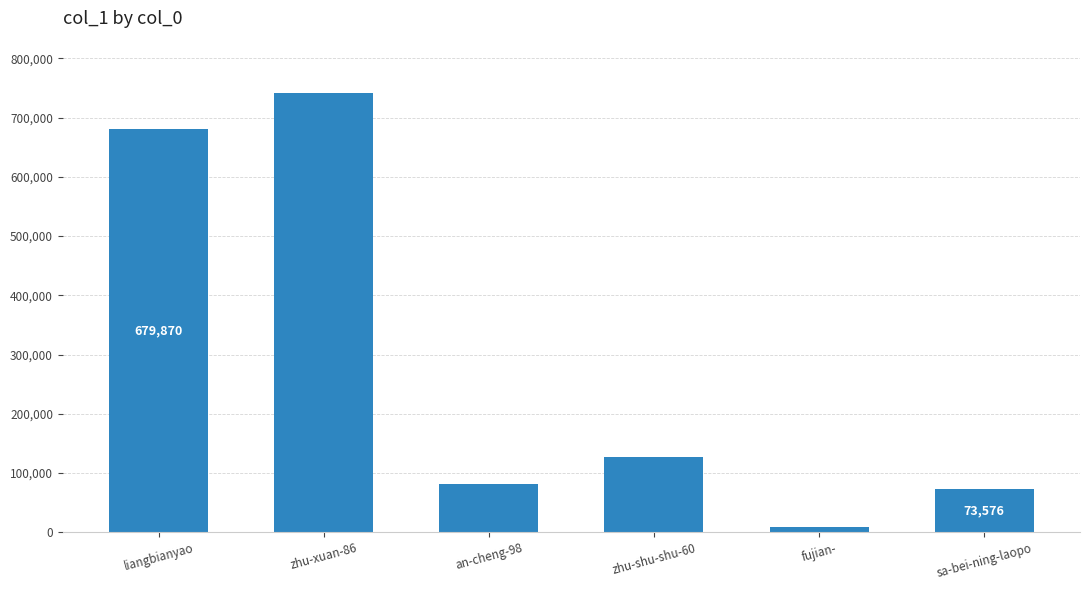

The value at liangbianyao is 191413. True or false?

False